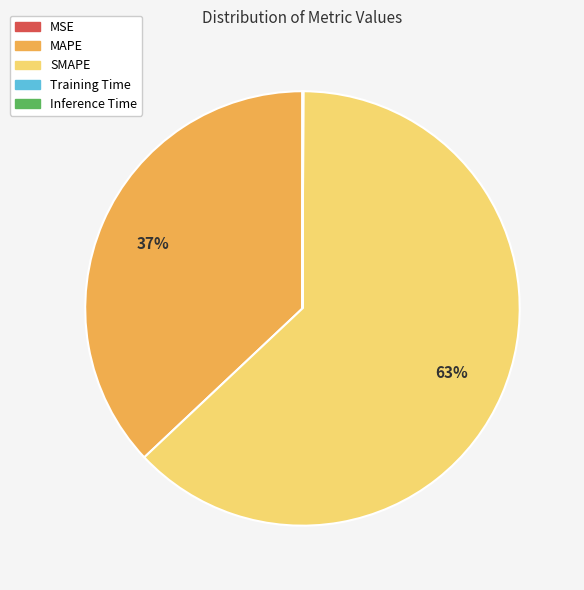

Does any single category account for the majority?

Yes